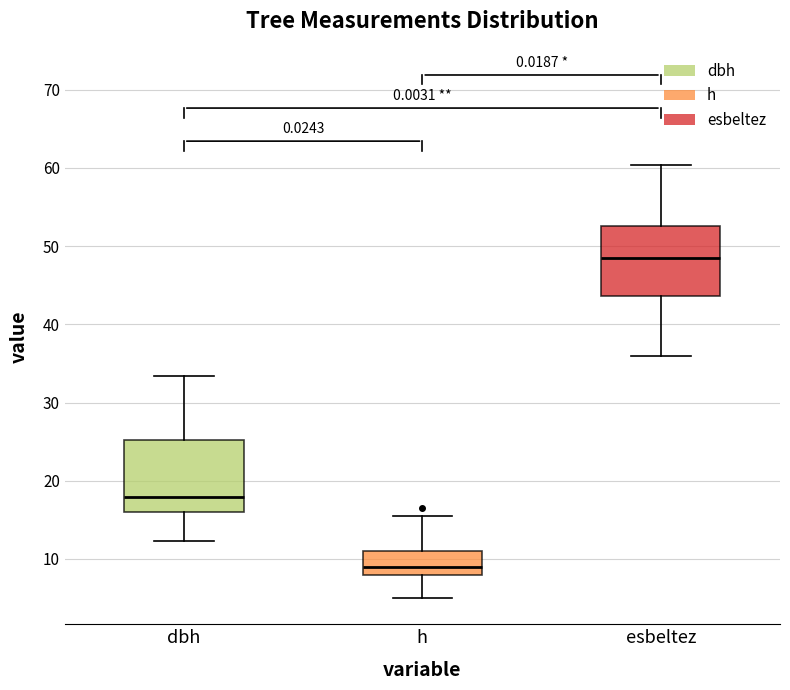

Which box has the lowest median line?

h